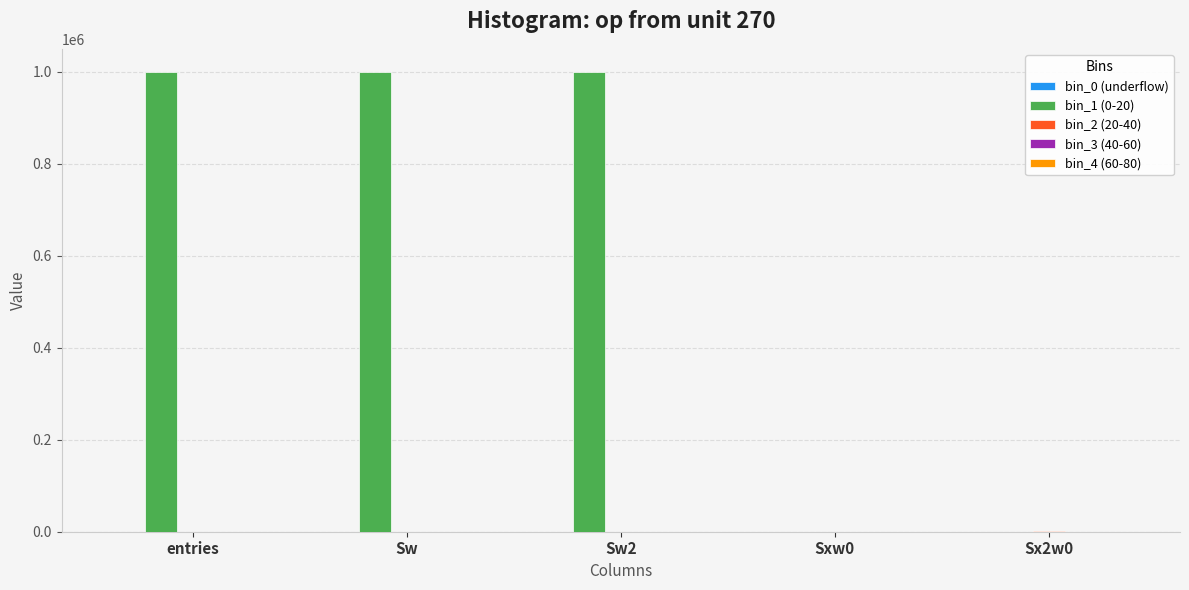

True or false: bin_1 (0-20) has a value of 0 at Sx2w0.

True